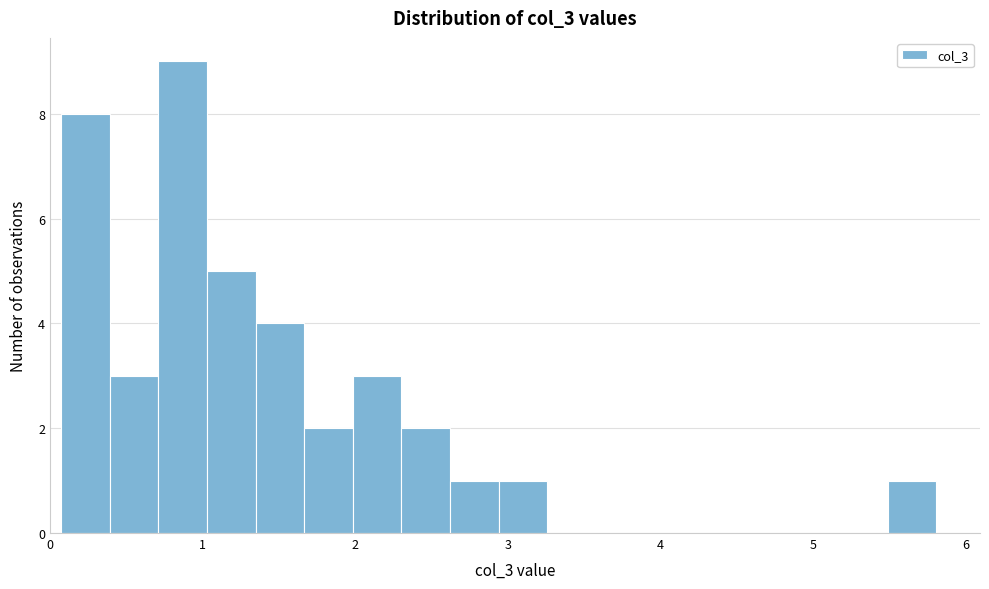

Read against the x-axis, roughly where is the centre of the tallest bar?

0.9